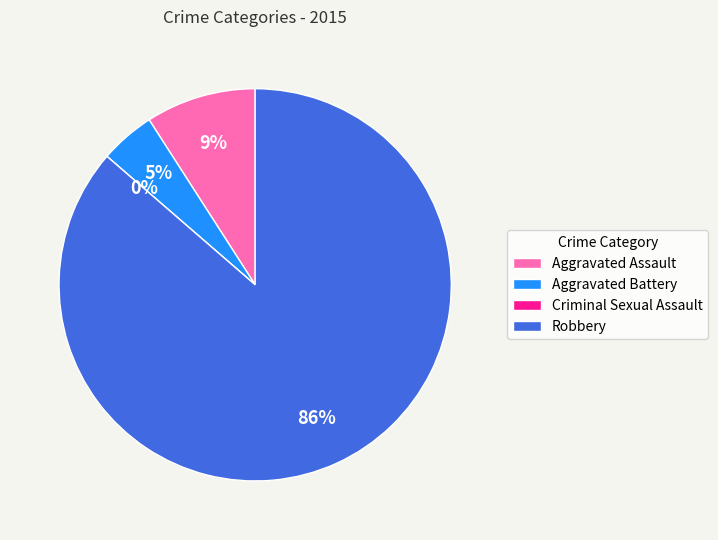

To the nearest percent, what is the average slice percentage?

25%